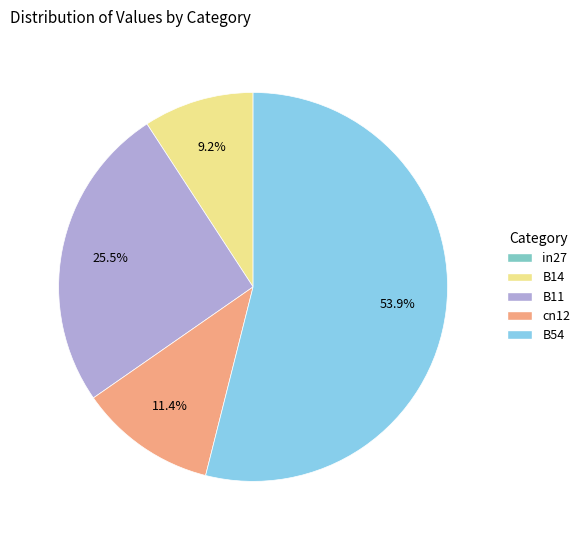

Count the number of slices in the pie.

5